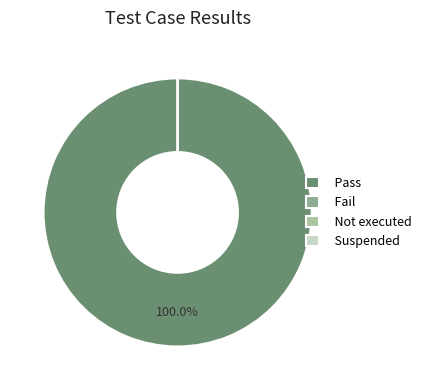

Which category has the biggest portion of the pie?

Pass